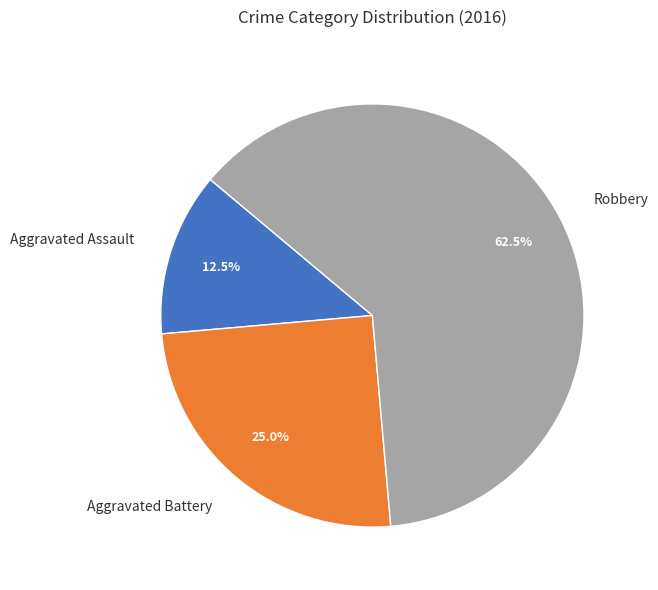

Do Robbery and Aggravated Battery together represent more than half of the pie?

Yes